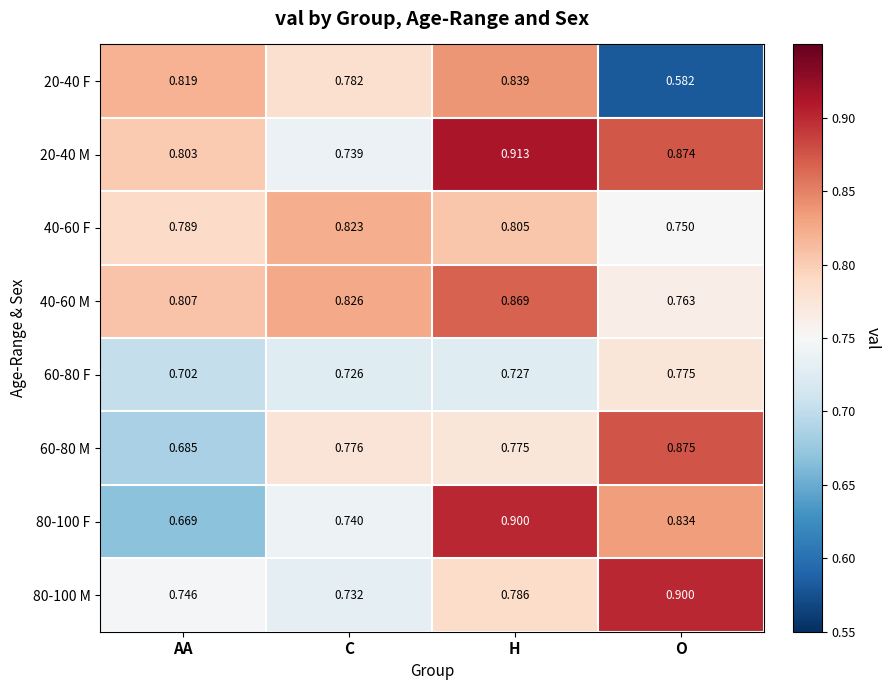

List the labels in order of 20-40 F value, largest first.

H, AA, C, O